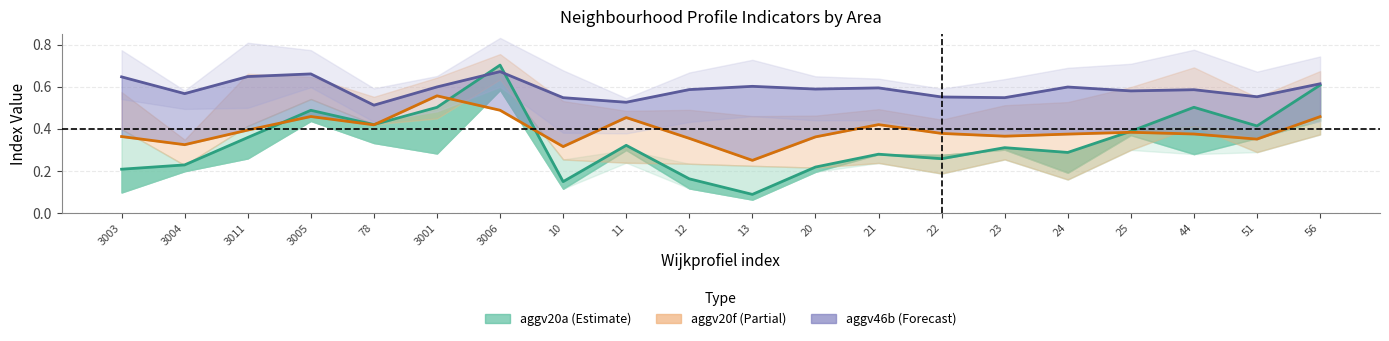

List the labels in order of aggv20f value, largest first.

3001, 3006, 3005, 56, 11, 21, 78, 3011, 25, 22, 44, 24, 23, 3003, 20, 12, 51, 3004, 10, 13